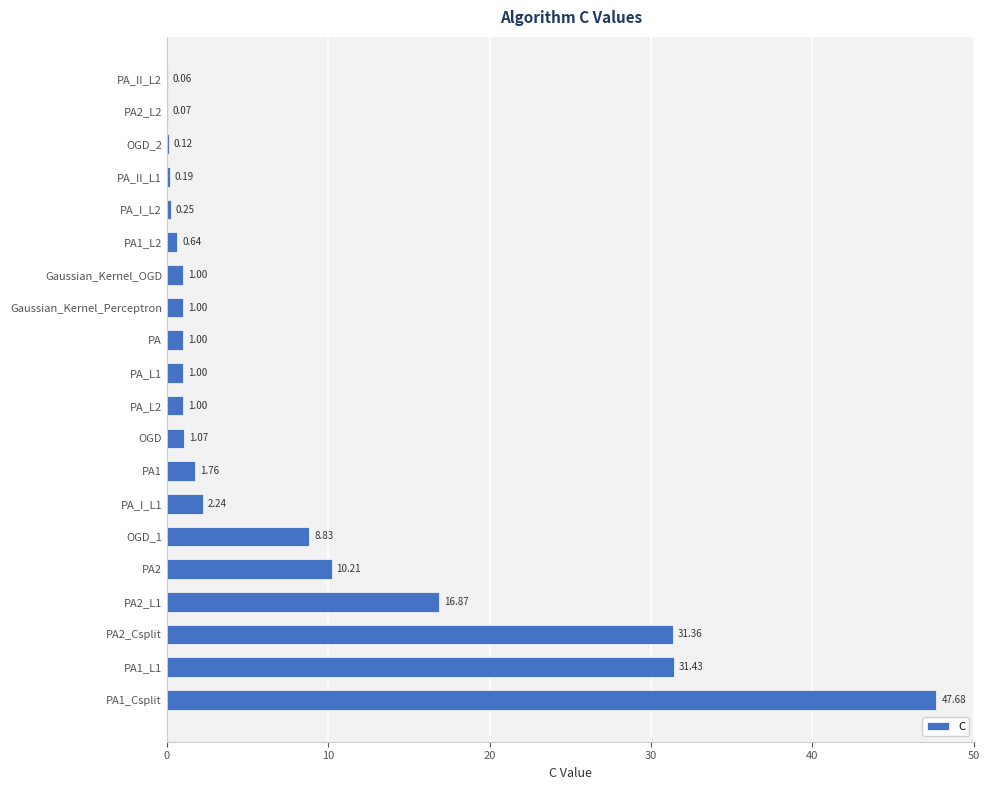

Which has a higher value, PA_L1 or PA2_L2?

PA_L1